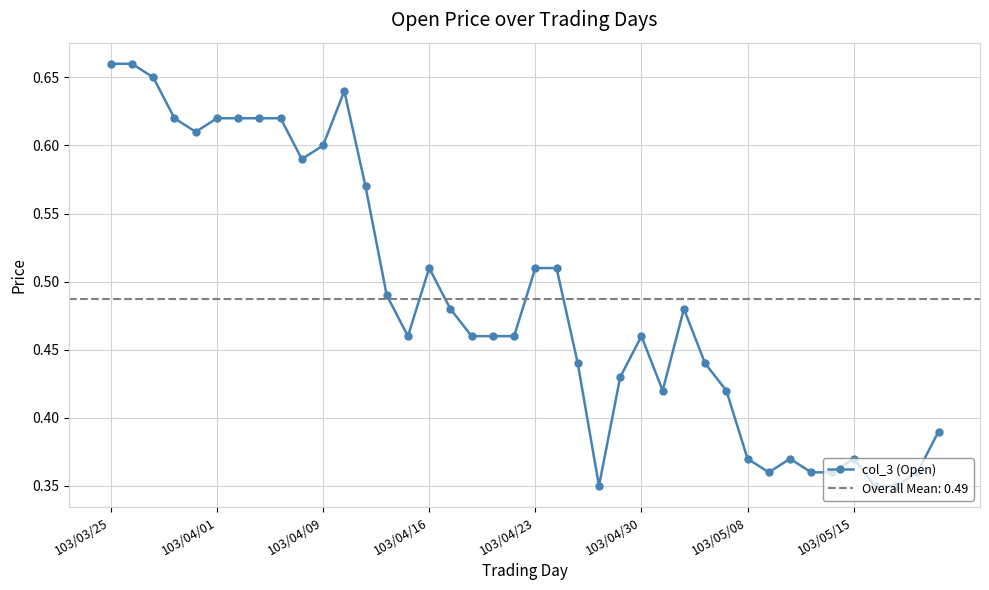

True or false: col_3 (Open) has more than 2 points higher than both neighbors.

True